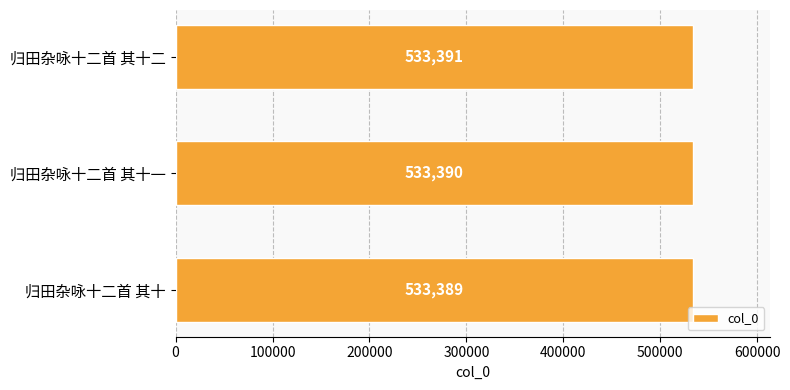

How many categories are shown in the chart?

3